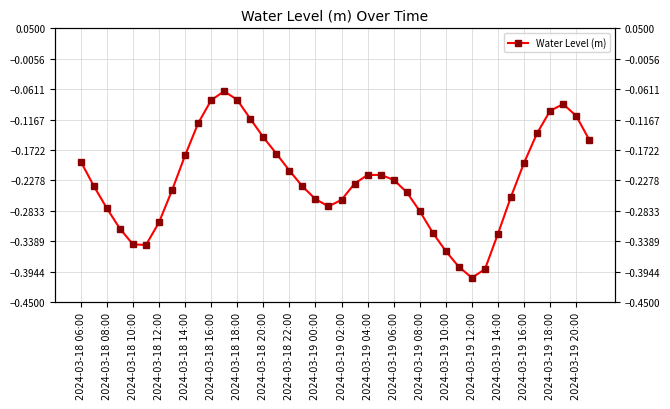

Read the value at 2024-03-19 08:00.

-0.3